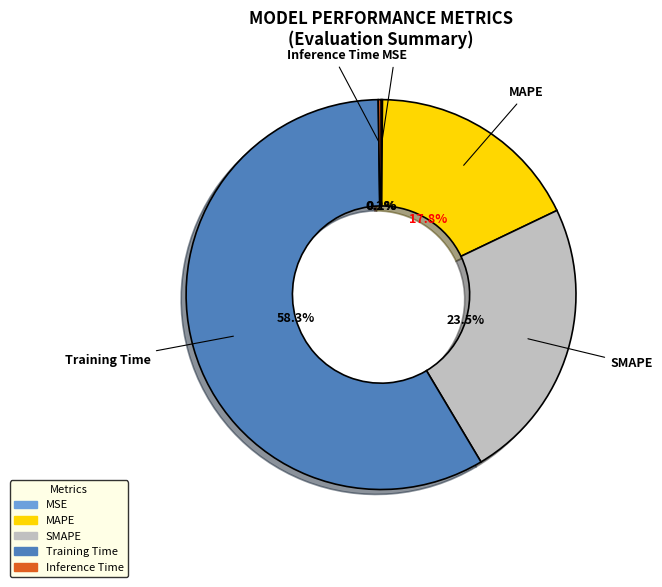

Which slice is the largest?

Training Time